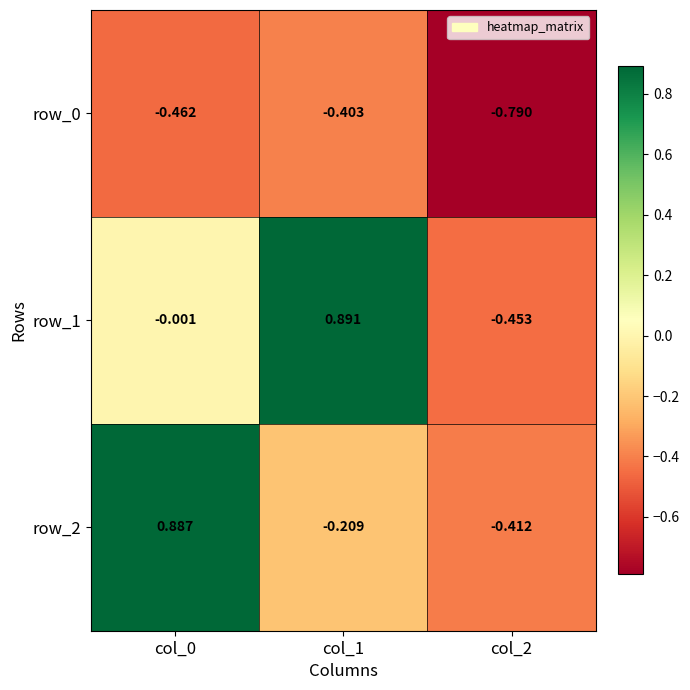

Which series has the largest range (max minus min)?

row_1